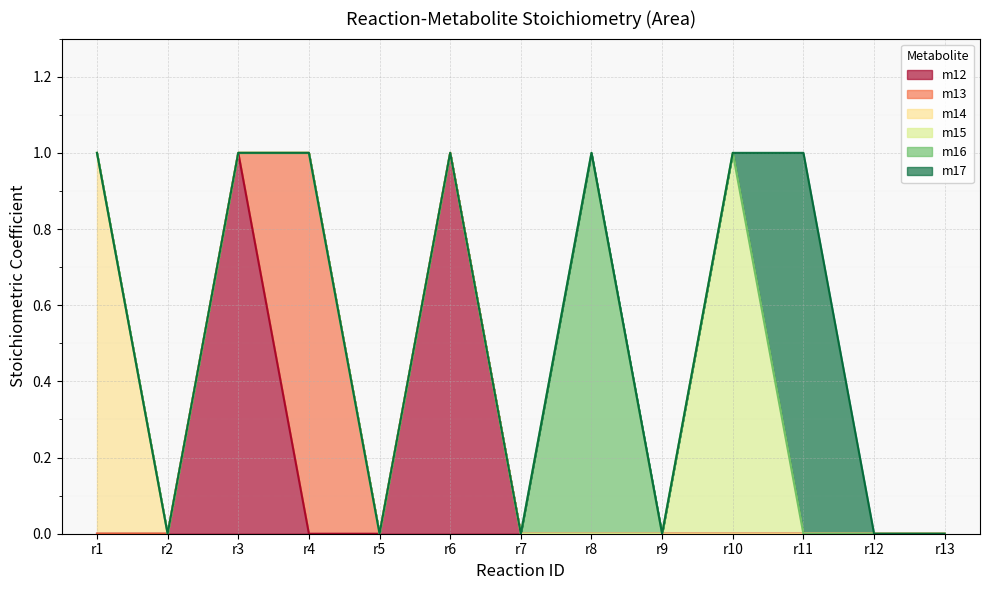

Where is the first local maximum for m16?

r8